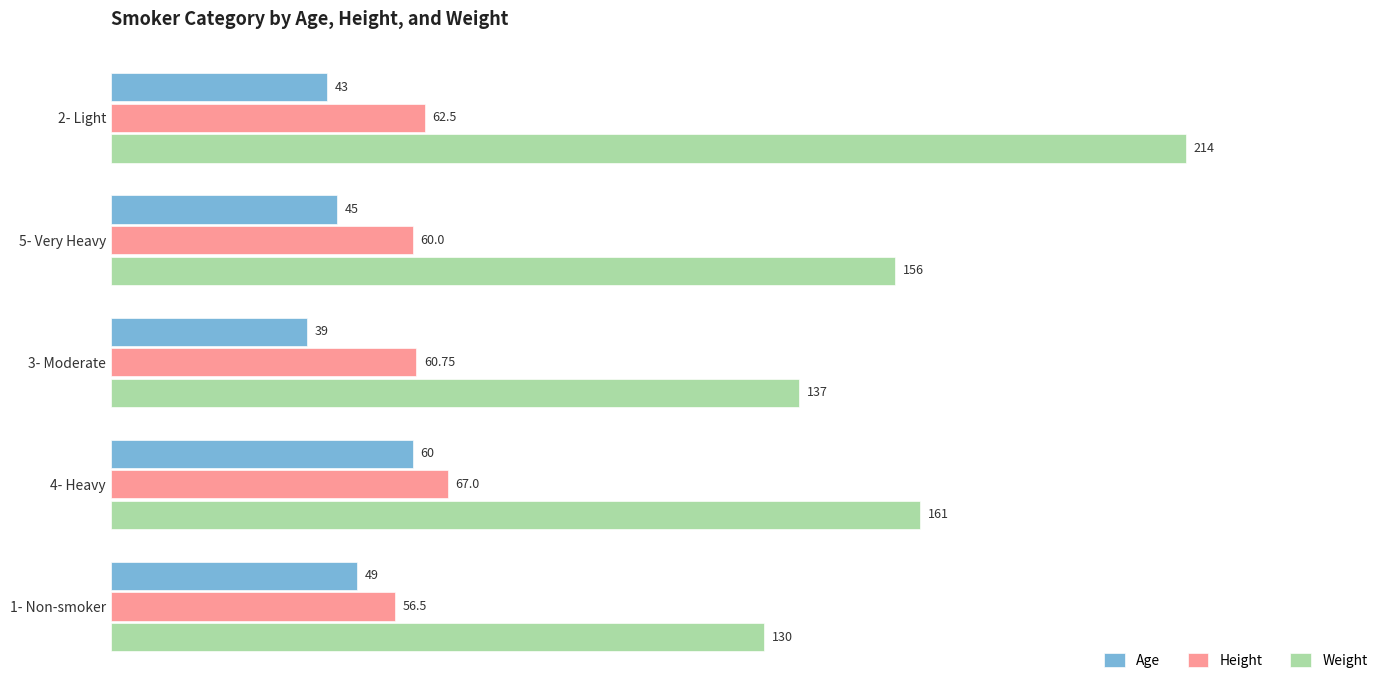

What is the average value of the Weight series?

159.6